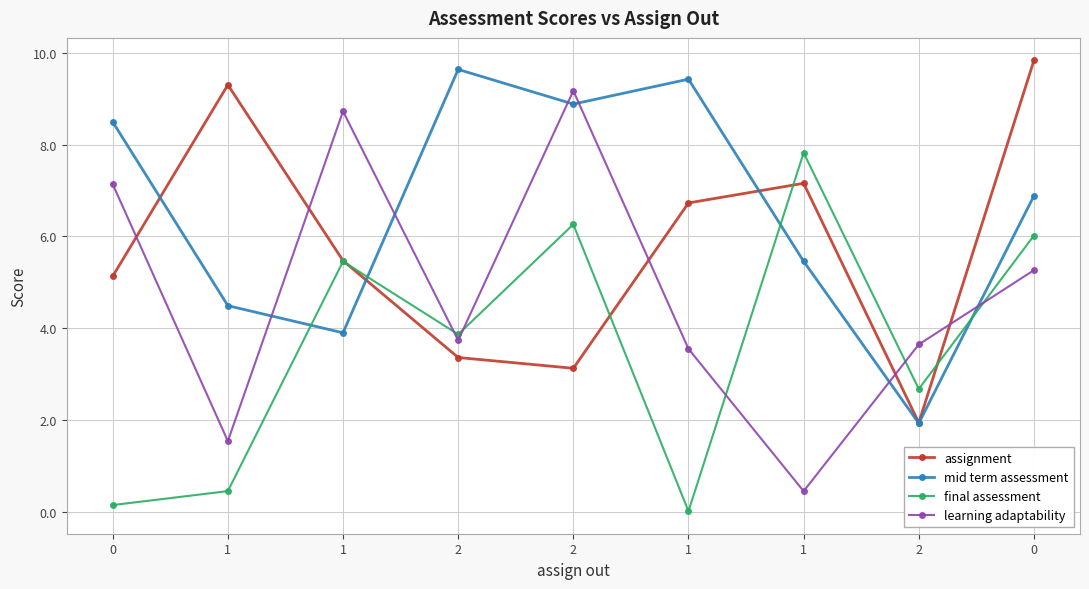

What are all the series names shown in the legend?

assignment, mid term assessment, final assessment, learning adaptability